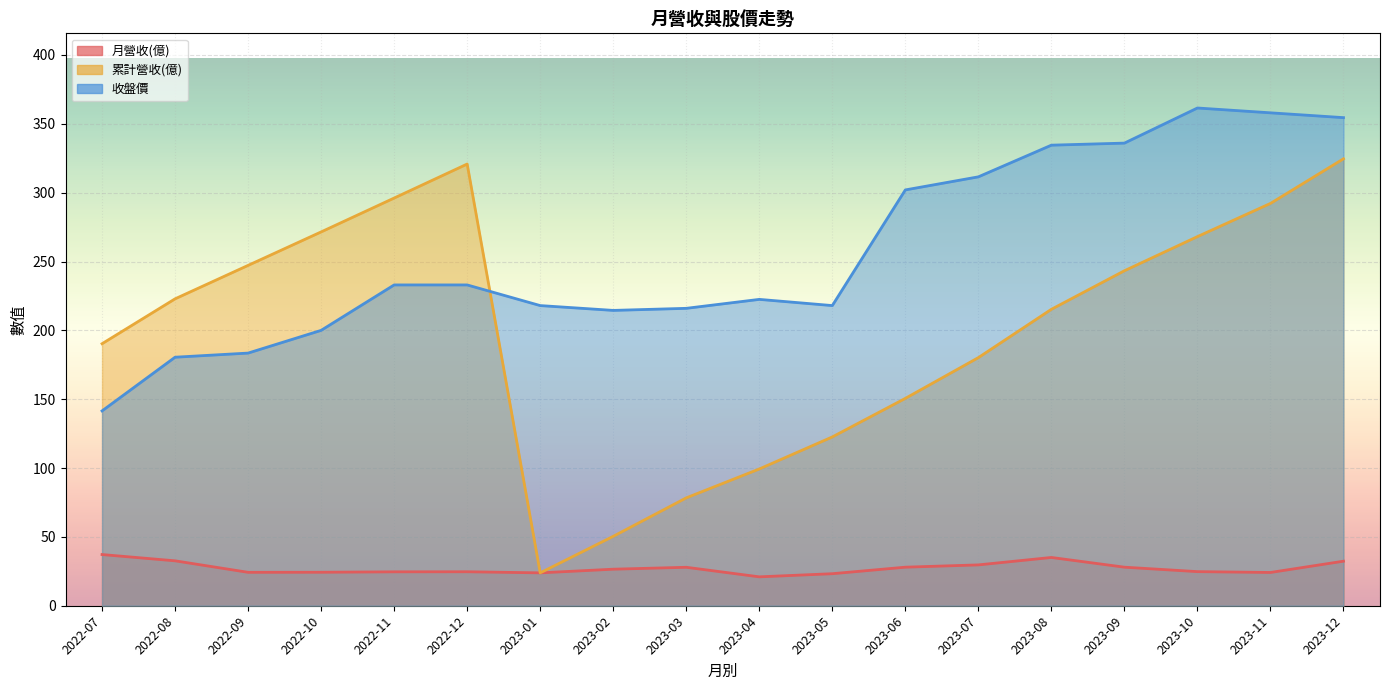

True or false: 月營收(億) has more than 0 points higher than both neighbors.

True